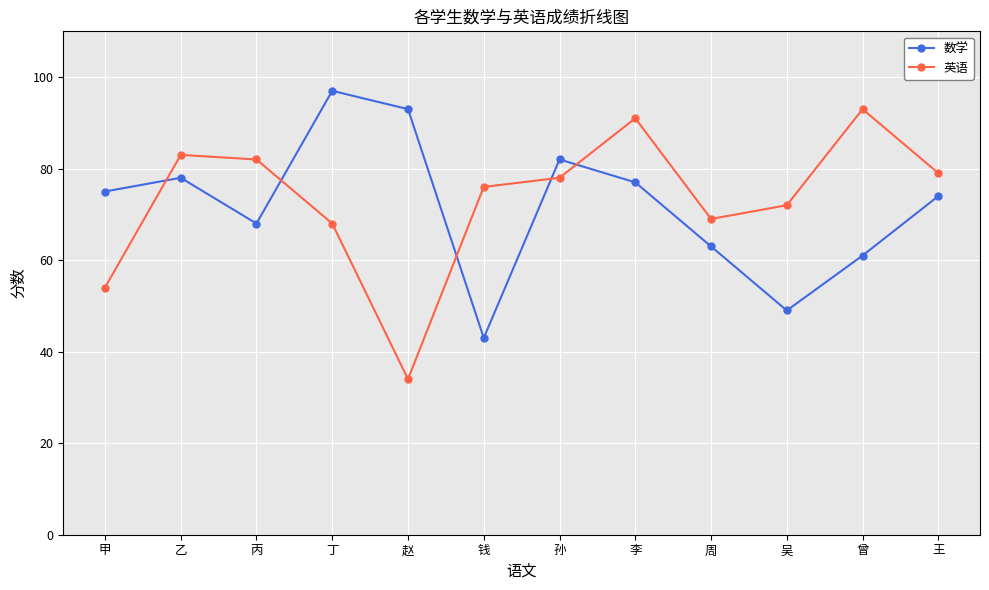

Reading right to left, extract all data points from this chart.

数学: 王=74	曾=61	吴=49	周=63	李=77	孙=82	钱=43	赵=93	丁=97	丙=68	乙=78	甲=75
英语: 王=79	曾=93	吴=72	周=69	李=91	孙=78	钱=76	赵=34	丁=68	丙=82	乙=83	甲=54